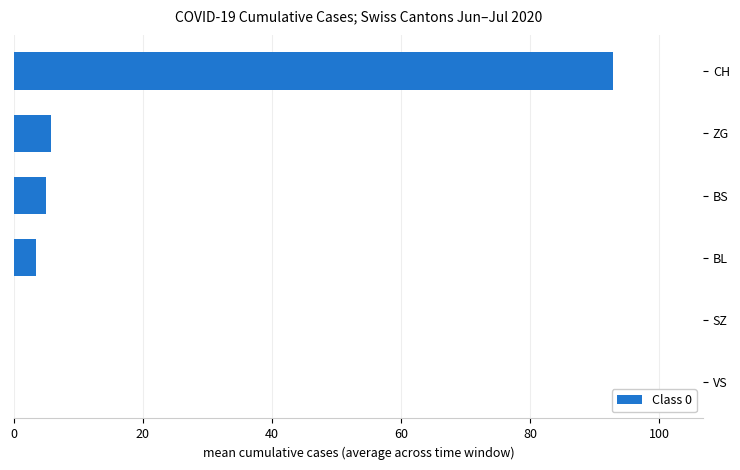

Is it true that the value at BS is 5.0?

True